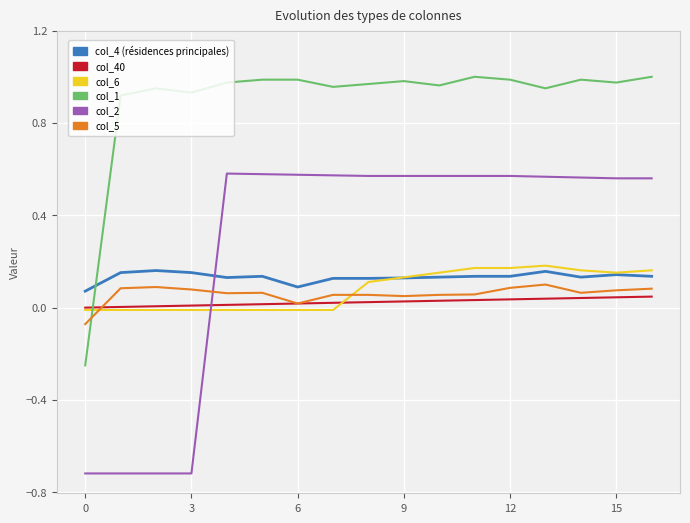

What is the smallest value displayed?

-0.7